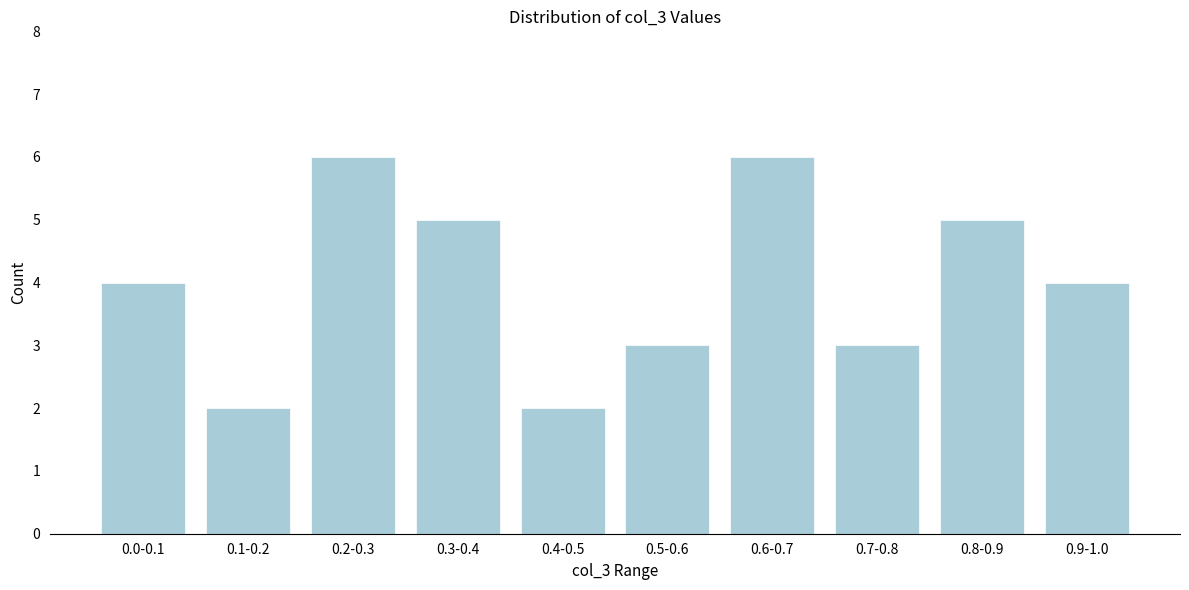

Reading left to right, extract all data points from this chart.

4	2	6	5	2	3	6	3	5	4